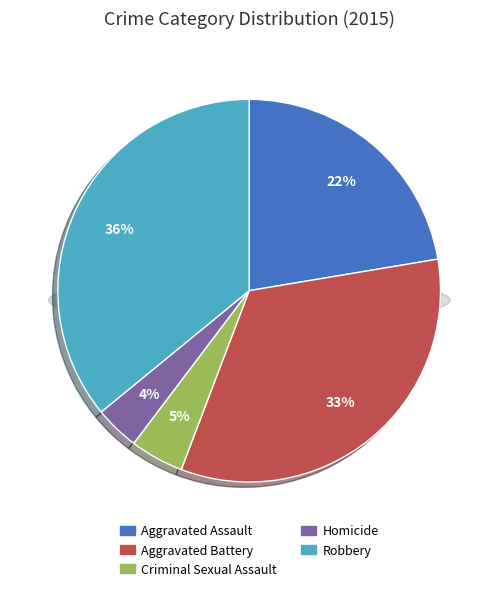

Which has a higher value, Homicide or Criminal Sexual Assault?

Criminal Sexual Assault